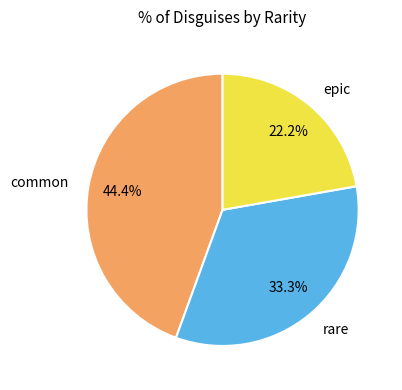

Which has a higher value, common or epic?

common